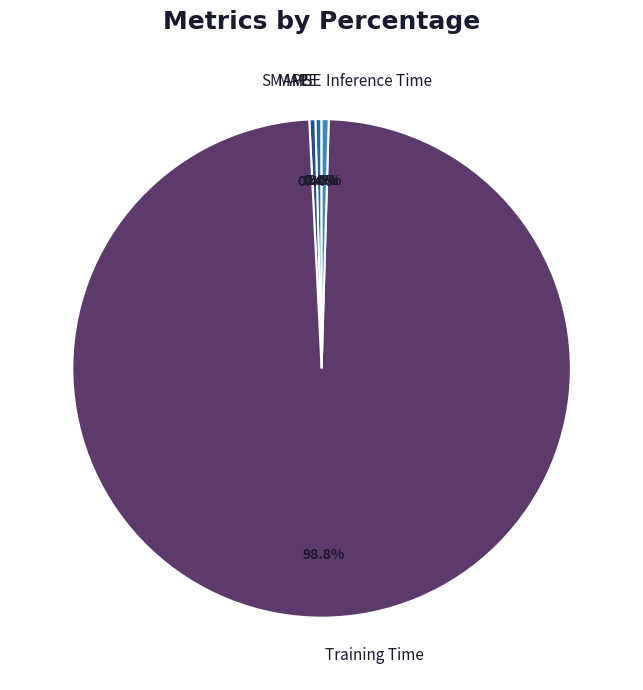

Which category has the biggest portion of the pie?

Training Time